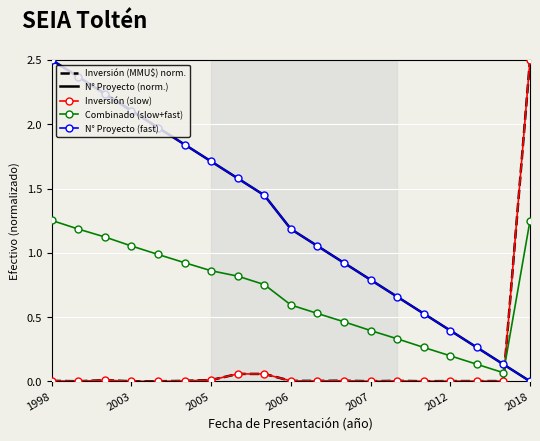

Which category has the lowest value in the N° Proyecto (fast) series?

2018